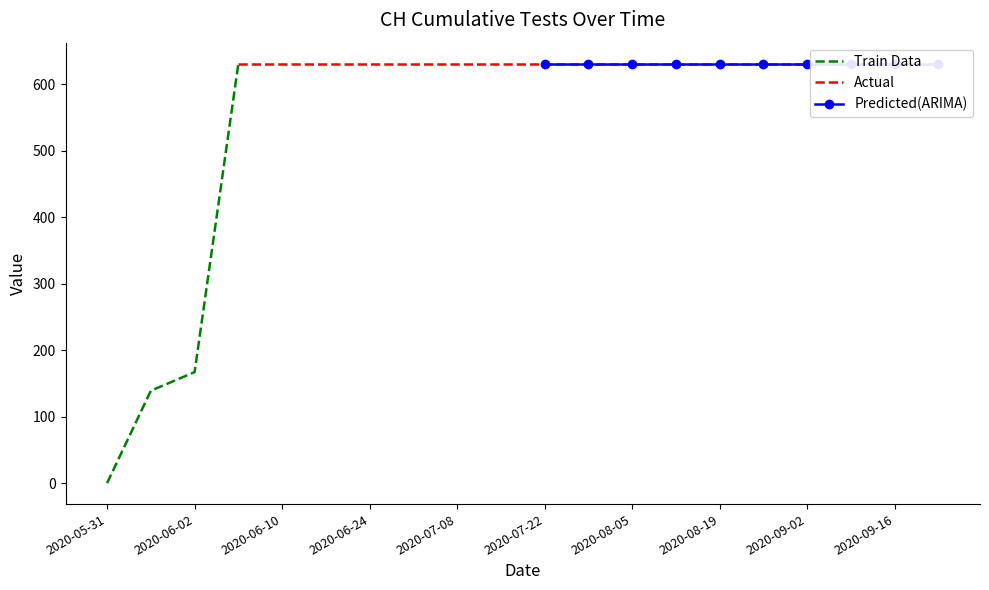

List the labels in order of value, smallest first.

2020-05-31, 2020-06-01, 2020-06-02, 2020-06-03, 2020-06-10, 2020-06-17, 2020-06-24, 2020-07-01, 2020-07-08, 2020-07-15, 2020-07-22, 2020-07-29, 2020-08-05, 2020-08-12, 2020-08-19, 2020-08-26, 2020-09-02, 2020-09-09, 2020-09-16, 2020-09-23